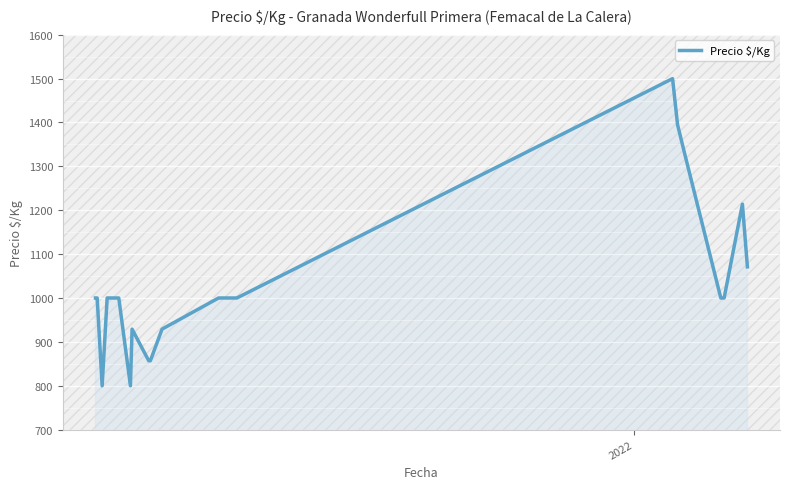

What is the greatest value displayed?

1500